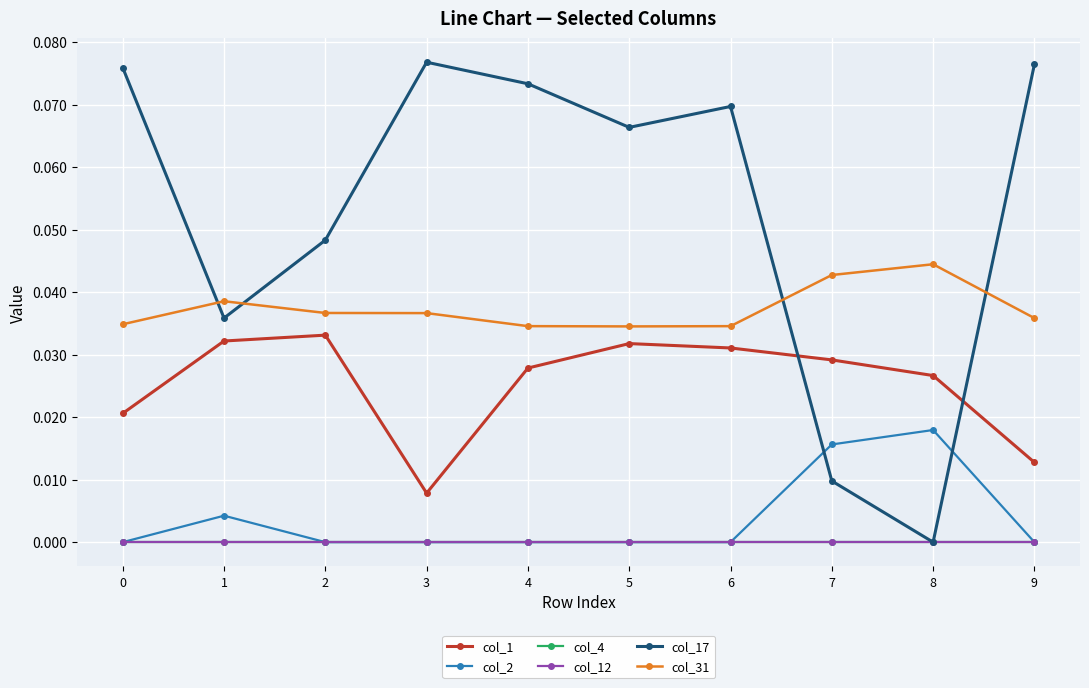

Does the chart have visible grid lines?

Yes